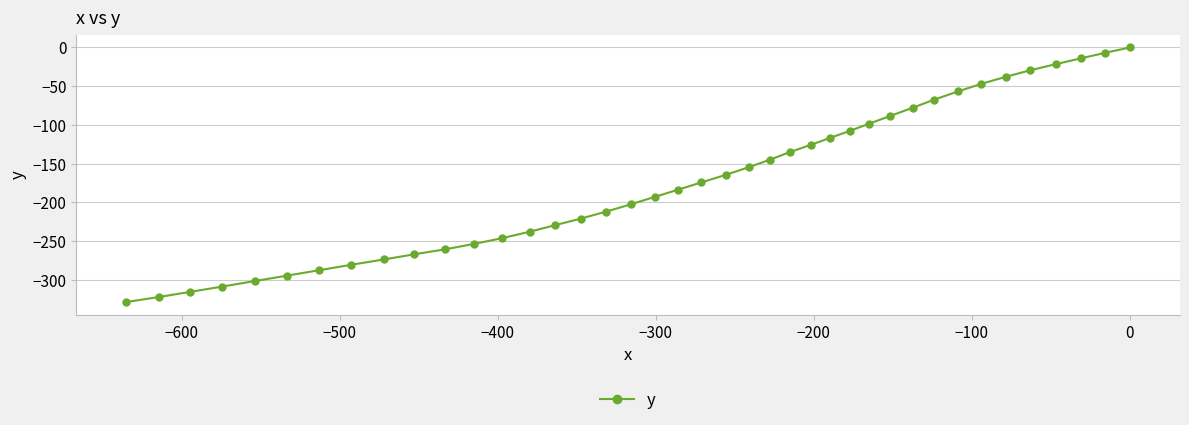

What is the value of the 27th point from the left?

-116.6